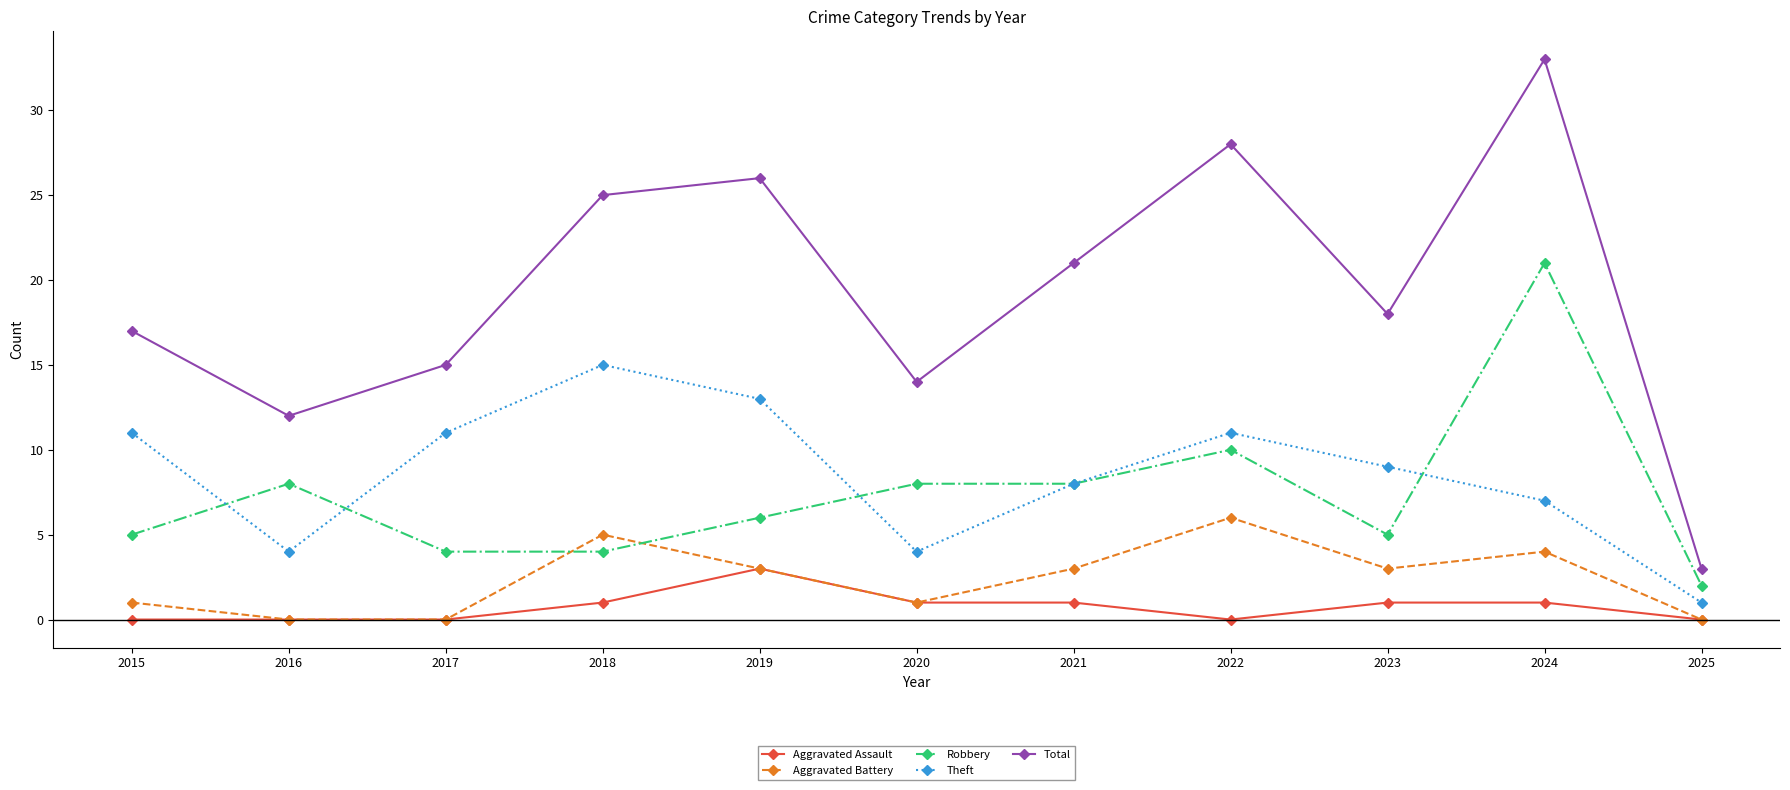

At which label does Theft reach its minimum?

2025